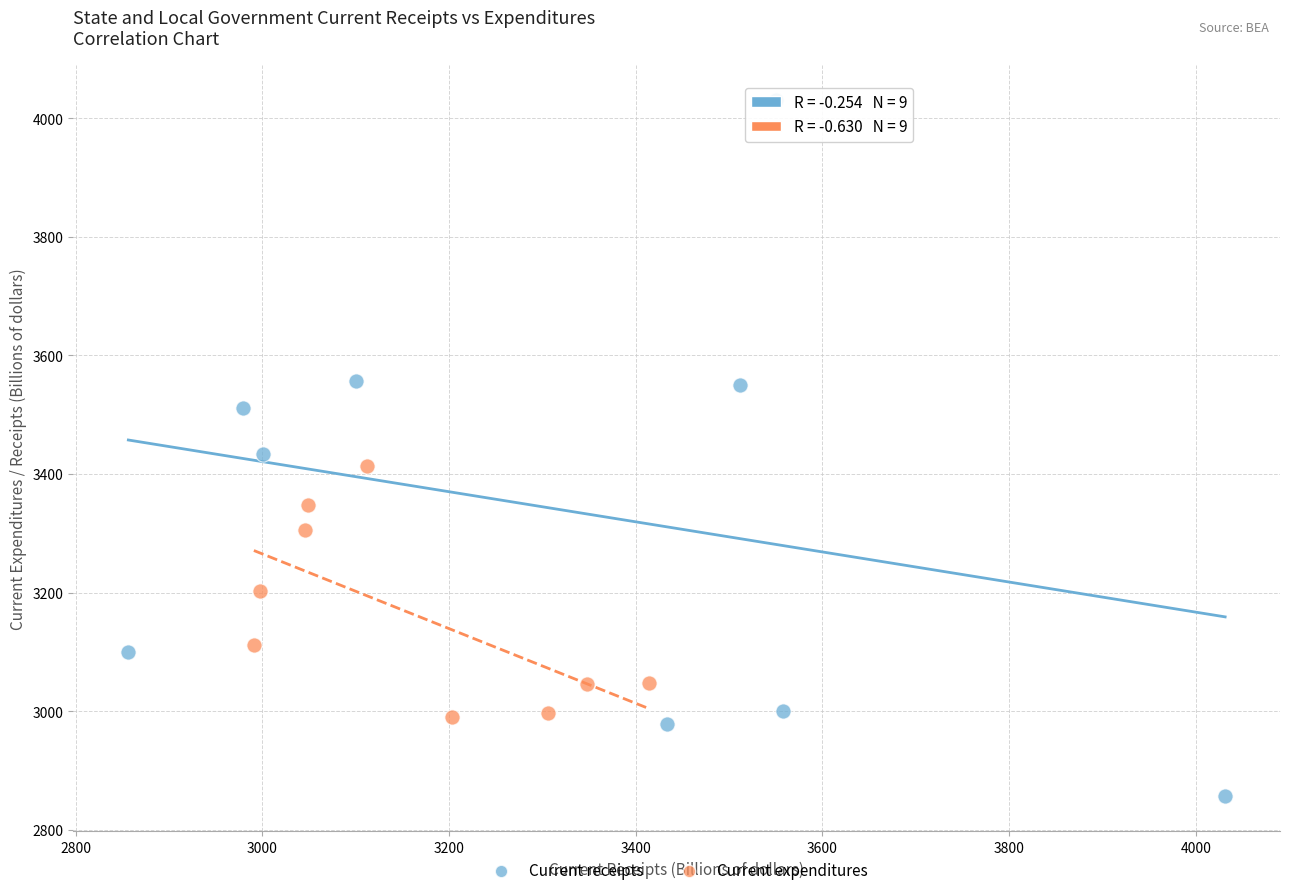

What are all the series names shown in the legend?

Current receipts, Current expenditures